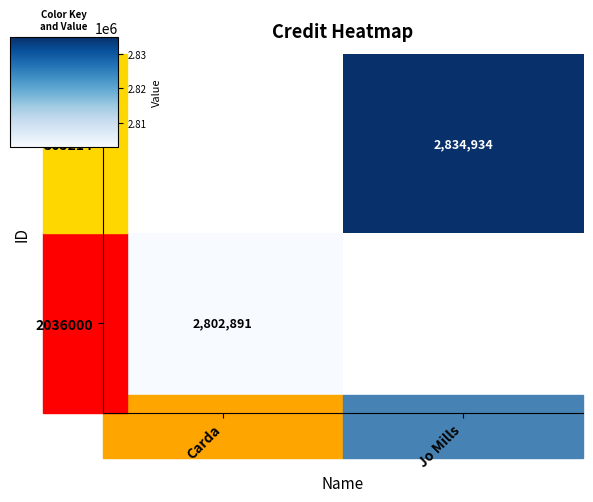

Which label corresponds to the smallest value in the chart?

Carda